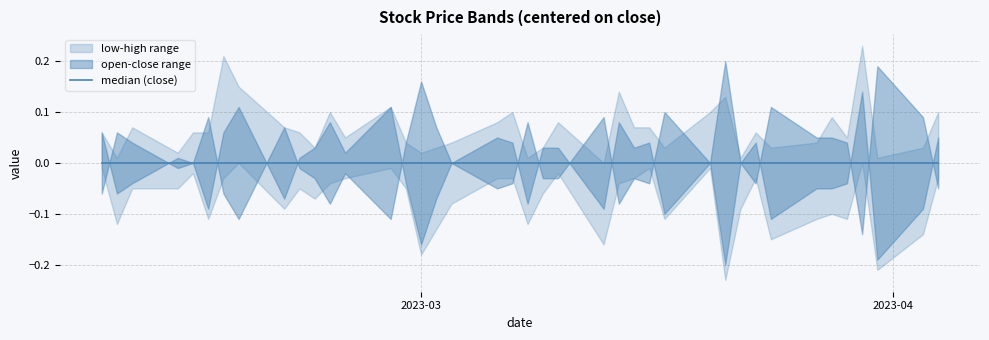

What is the difference between the highest and lowest values at 9?

0.1